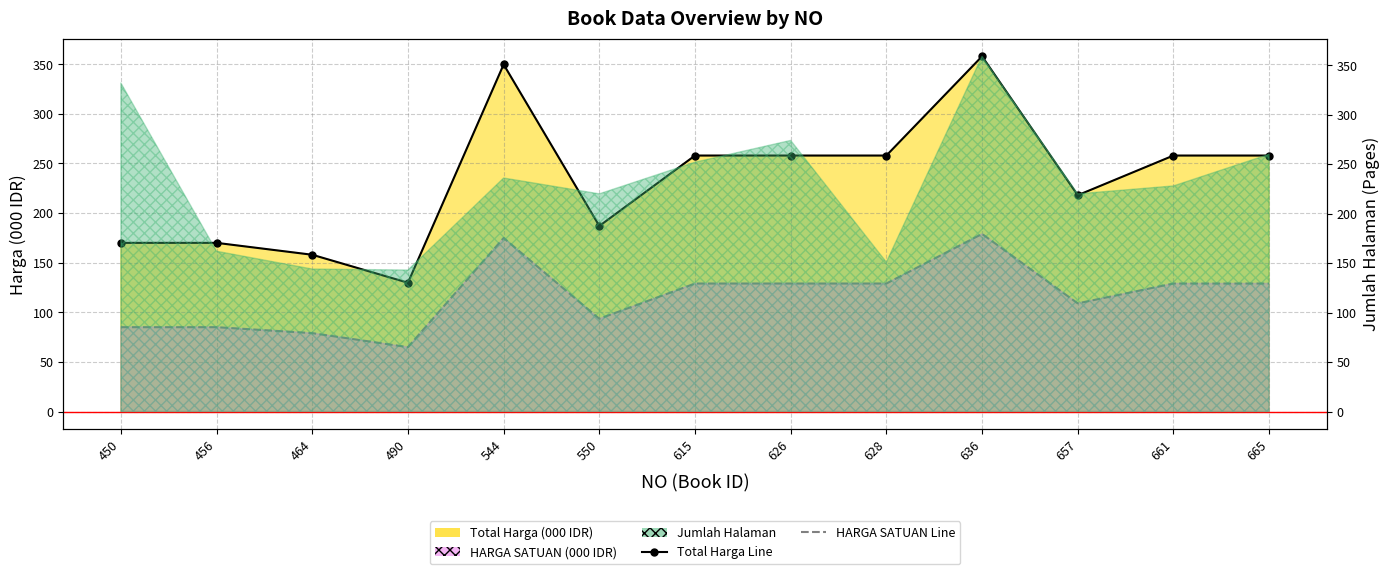

How many lines are shown in the chart?

2